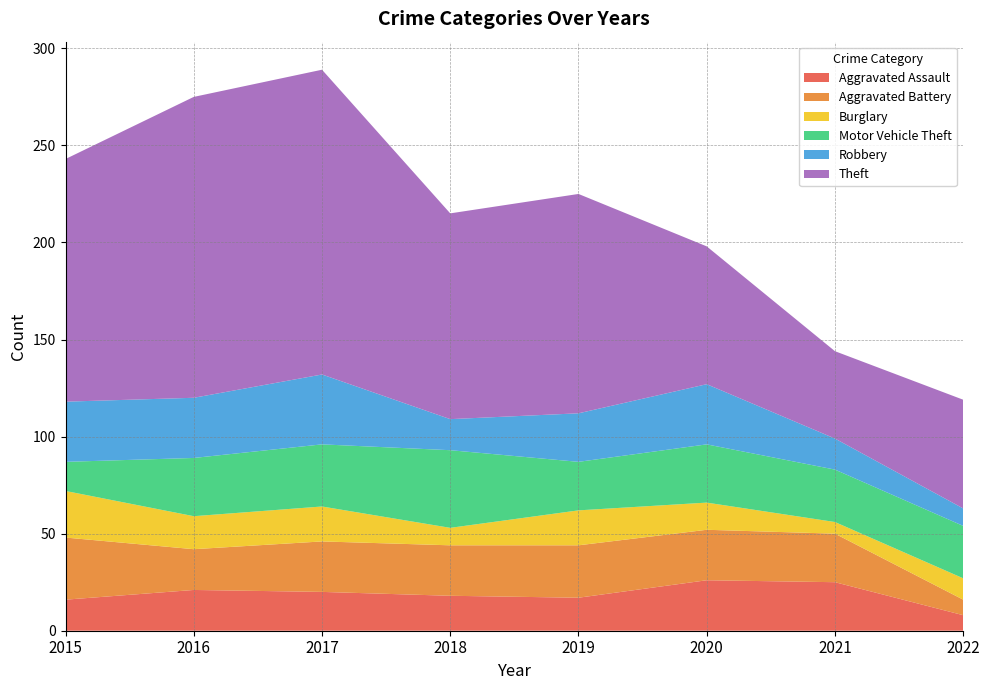

Reading left to right, what are all the values shown in this chart?

Aggravated Assault: 2015=16	2016=21	2017=20	2018=18	2019=17	2020=26	2021=25	2022=8
Aggravated Battery: 2015=32	2016=21	2017=26	2018=26	2019=27	2020=26	2021=25	2022=8
Burglary: 2015=24	2016=17	2017=18	2018=9	2019=18	2020=14	2021=6	2022=11
Motor Vehicle Theft: 2015=15	2016=30	2017=32	2018=40	2019=25	2020=30	2021=27	2022=27
Robbery: 2015=31	2016=31	2017=36	2018=16	2019=25	2020=31	2021=16	2022=9
Theft: 2015=125	2016=155	2017=157	2018=106	2019=113	2020=71	2021=45	2022=56